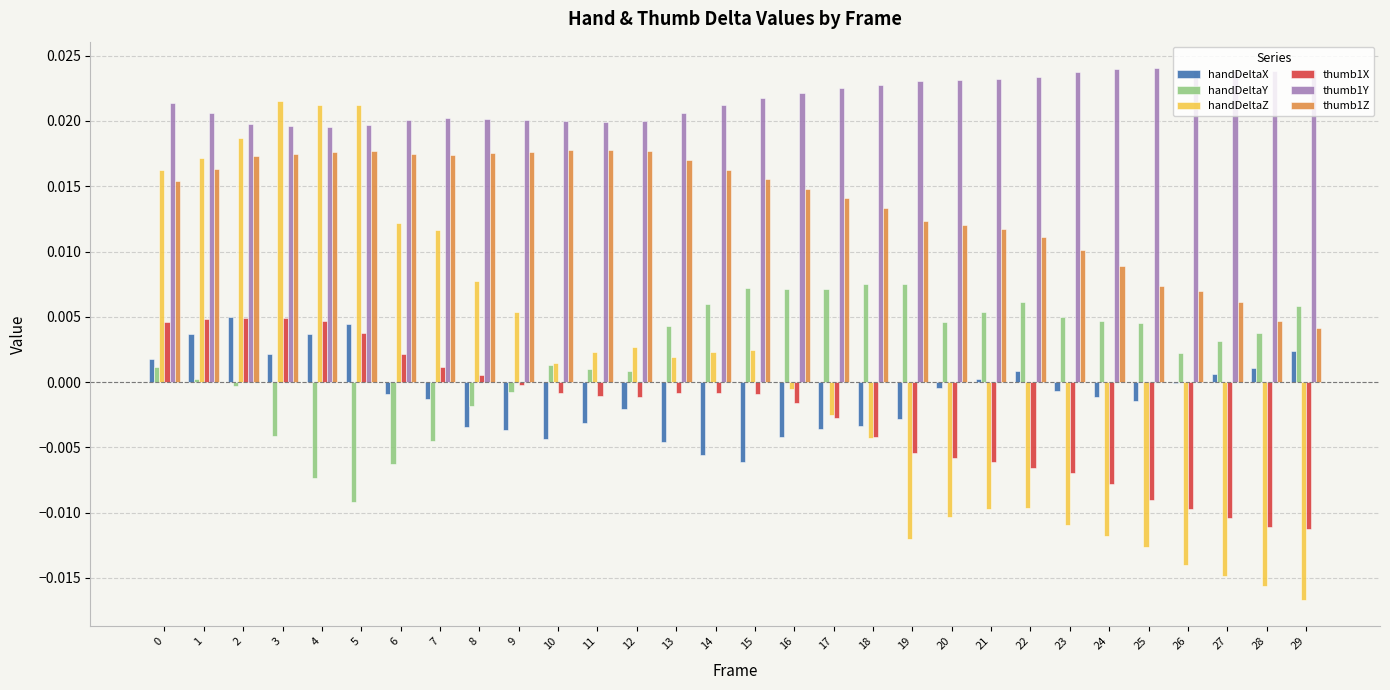

How many data points does each series have?

30